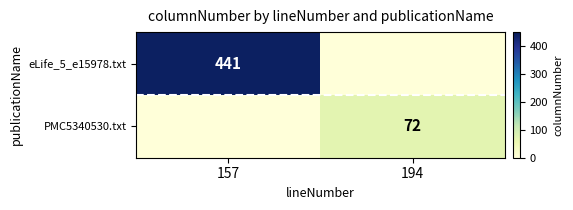

Is it true that PMC5340530.txt equals 72 at 194?

True